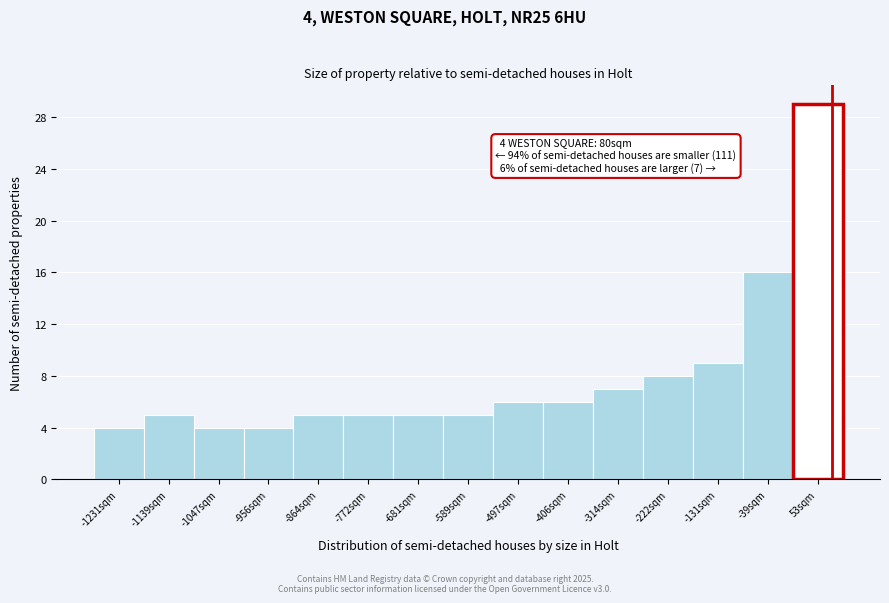

Over which range of the x-axis is the bar tallest?

10 to 100